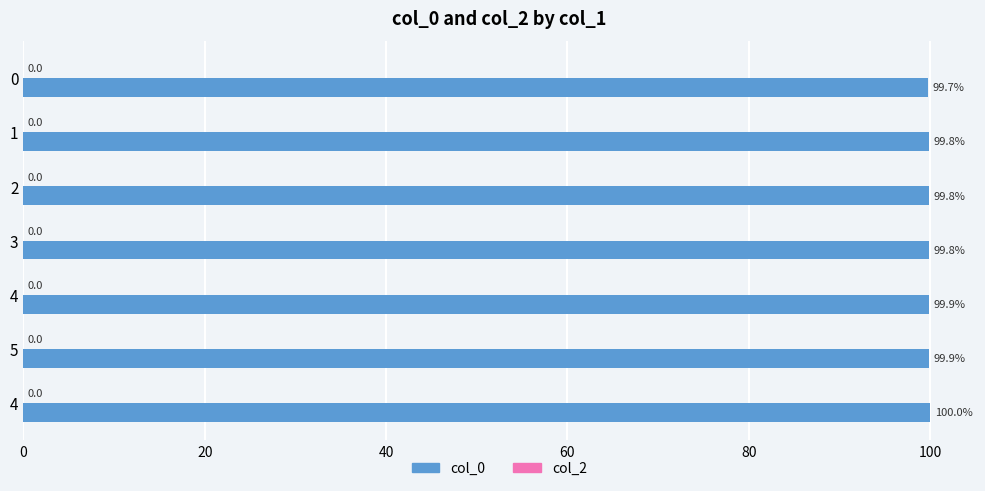

How many bars are there in total?

7